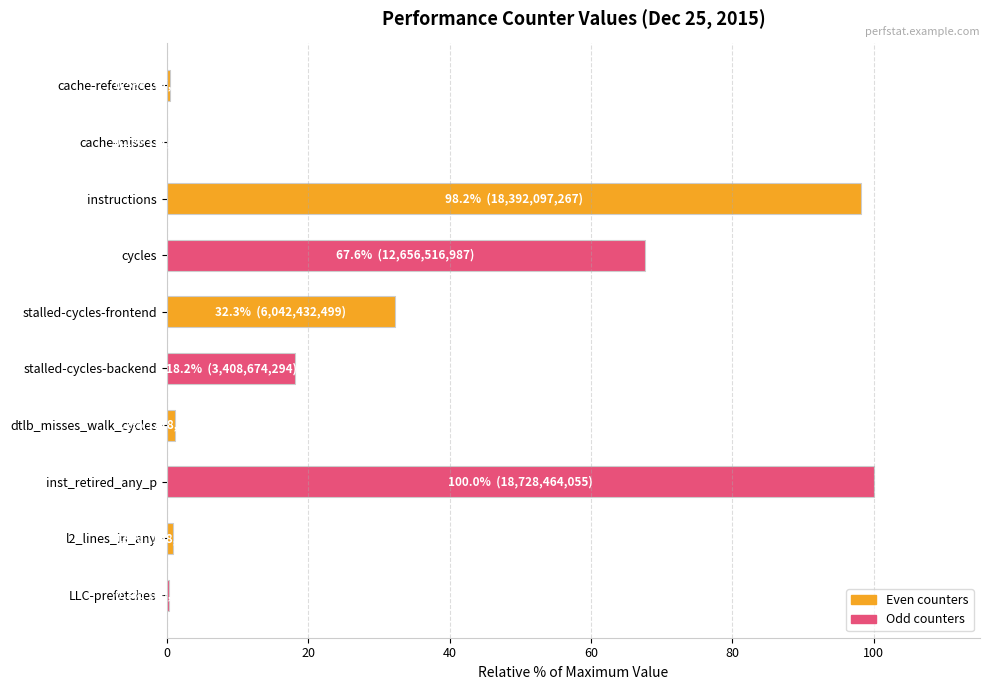

The value at inst_retired_any_p is 100.0. True or false?

True